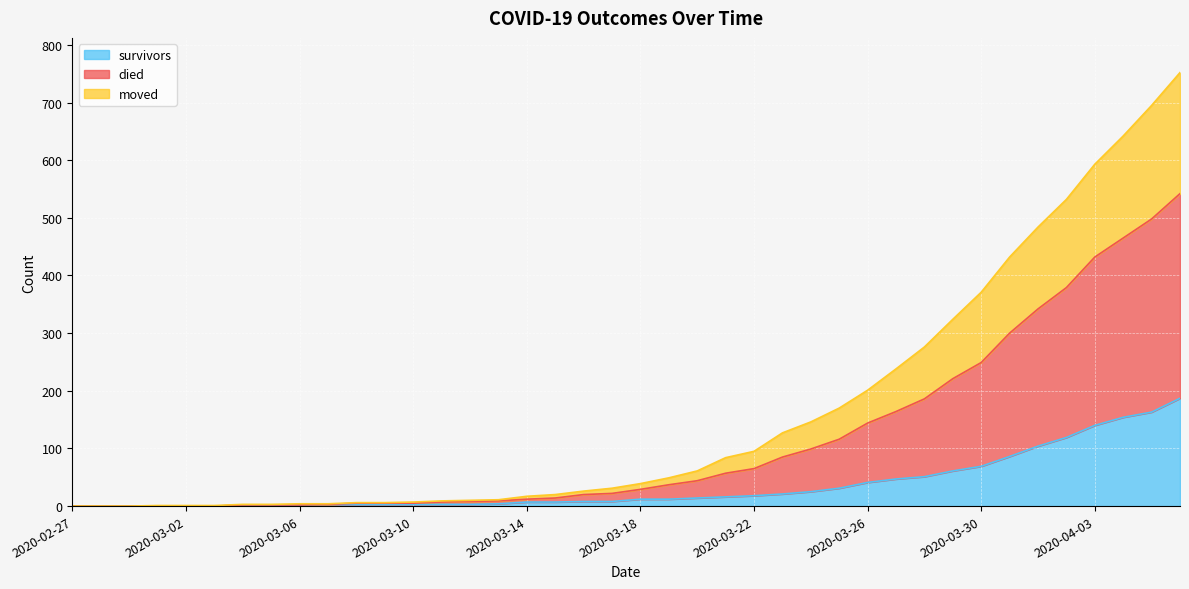

What are all the series names shown in the legend?

survivors, died, moved